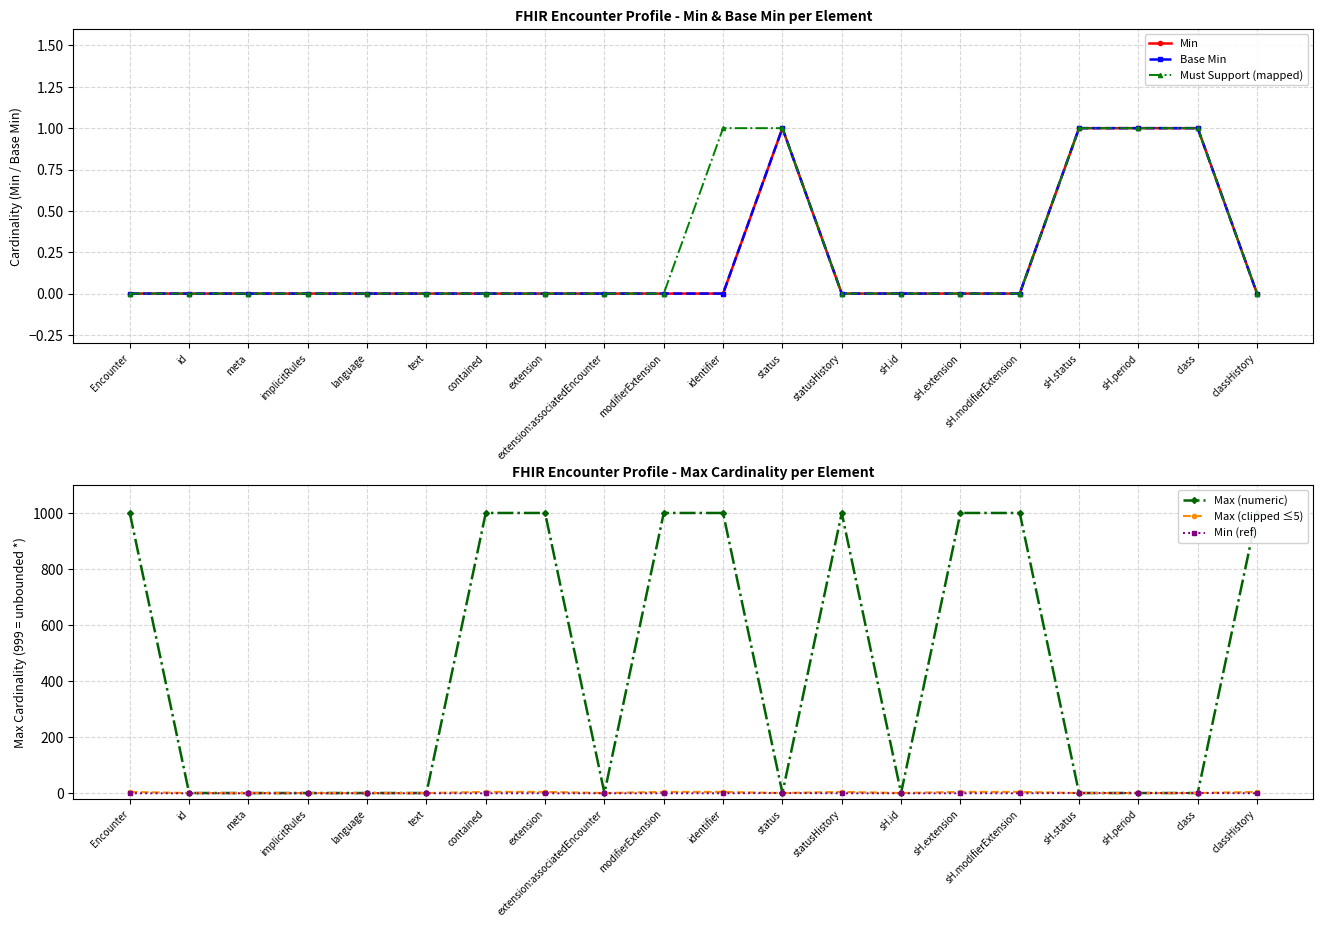

Where is Max (clipped ≤5) nearest to the value 3?

Encounter